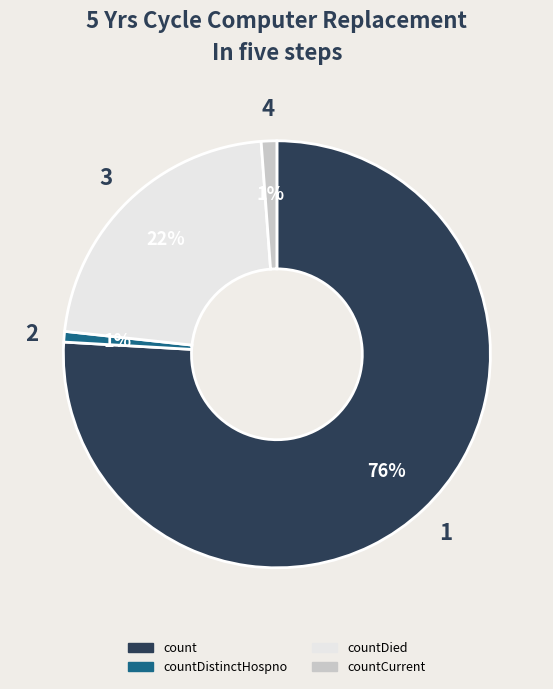

Is there a majority slice in this chart?

Yes